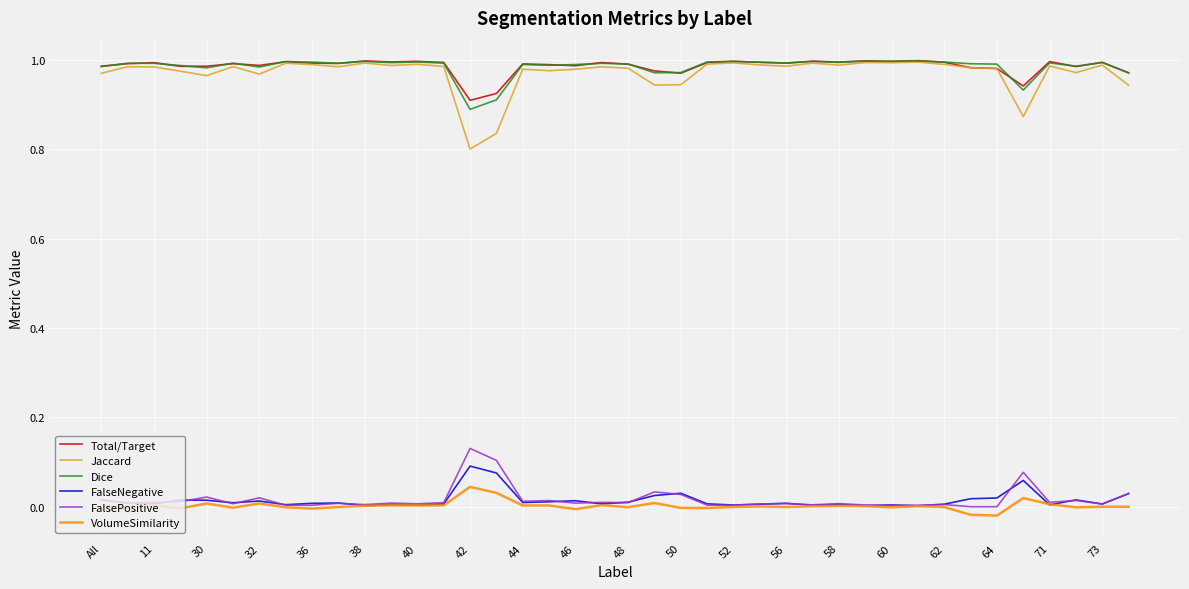

Which series has the widest spread of values?

Jaccard